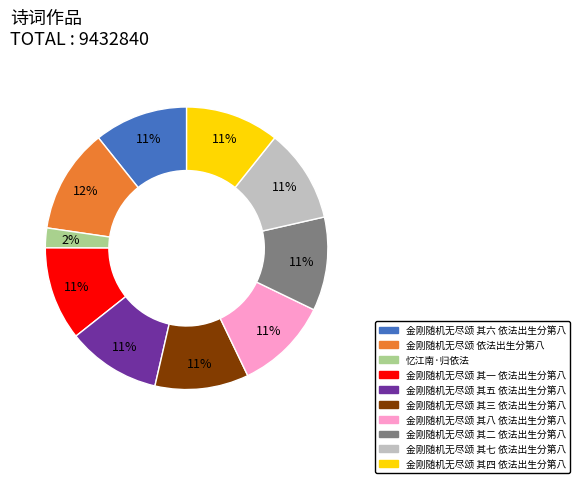

Do 金刚随机无尽颂 其六 依法出生分第八 and 金刚随机无尽颂 依法出生分第八 together represent more than half of the pie?

No